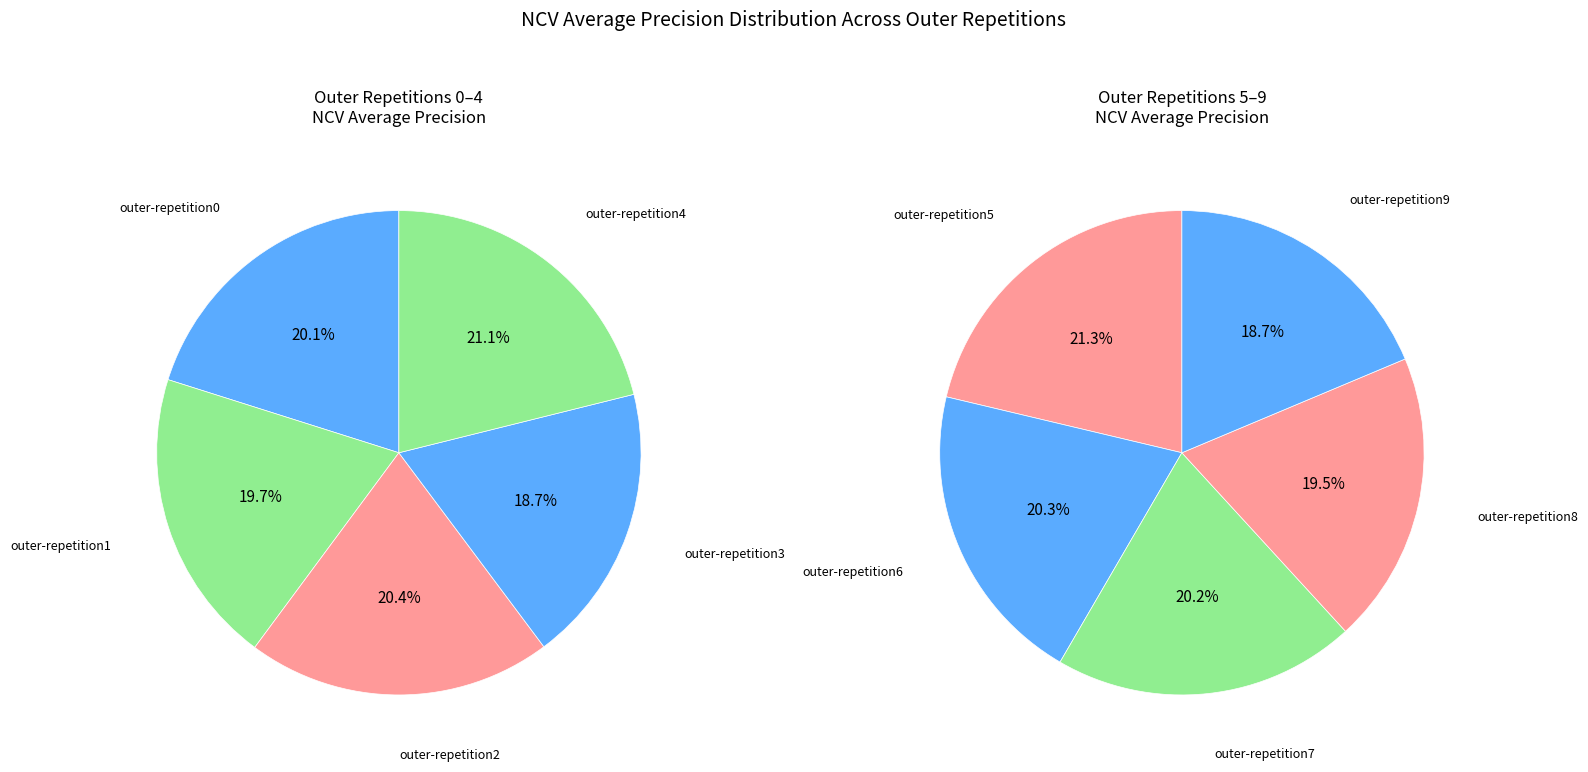

Is it true that outer-repetition6 is 1% of the pie?

False